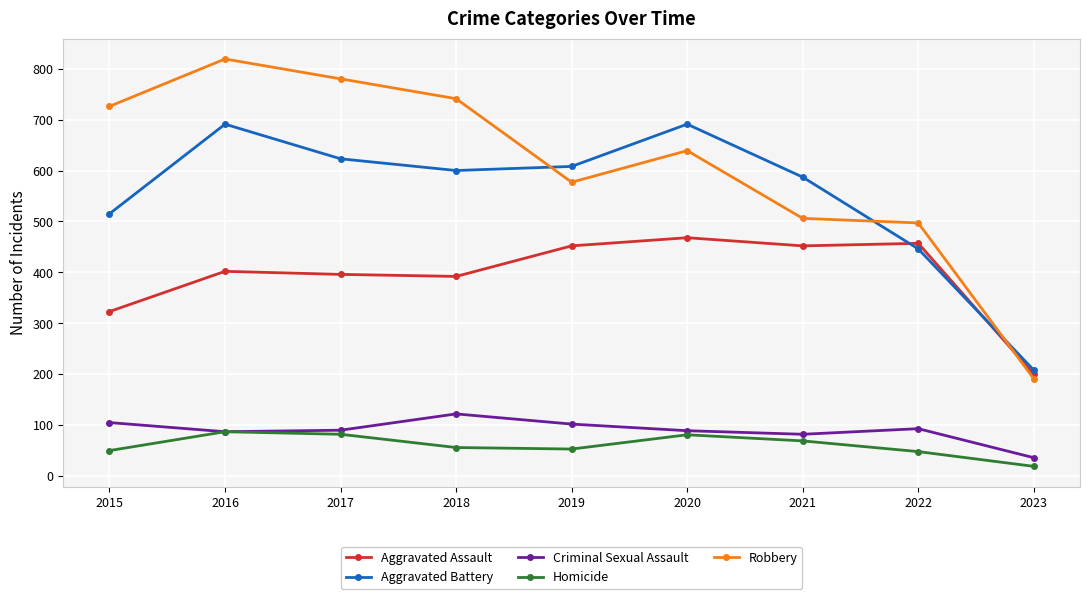

What is the minimum value shown in the chart?

19